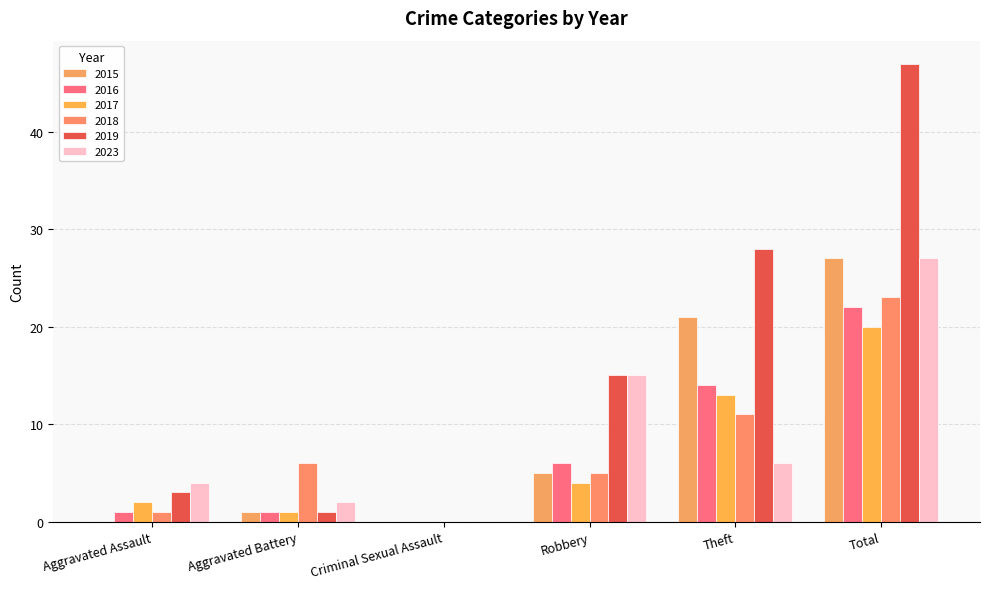

True or false: 2015 has a value of 1 at Aggravated Battery.

True